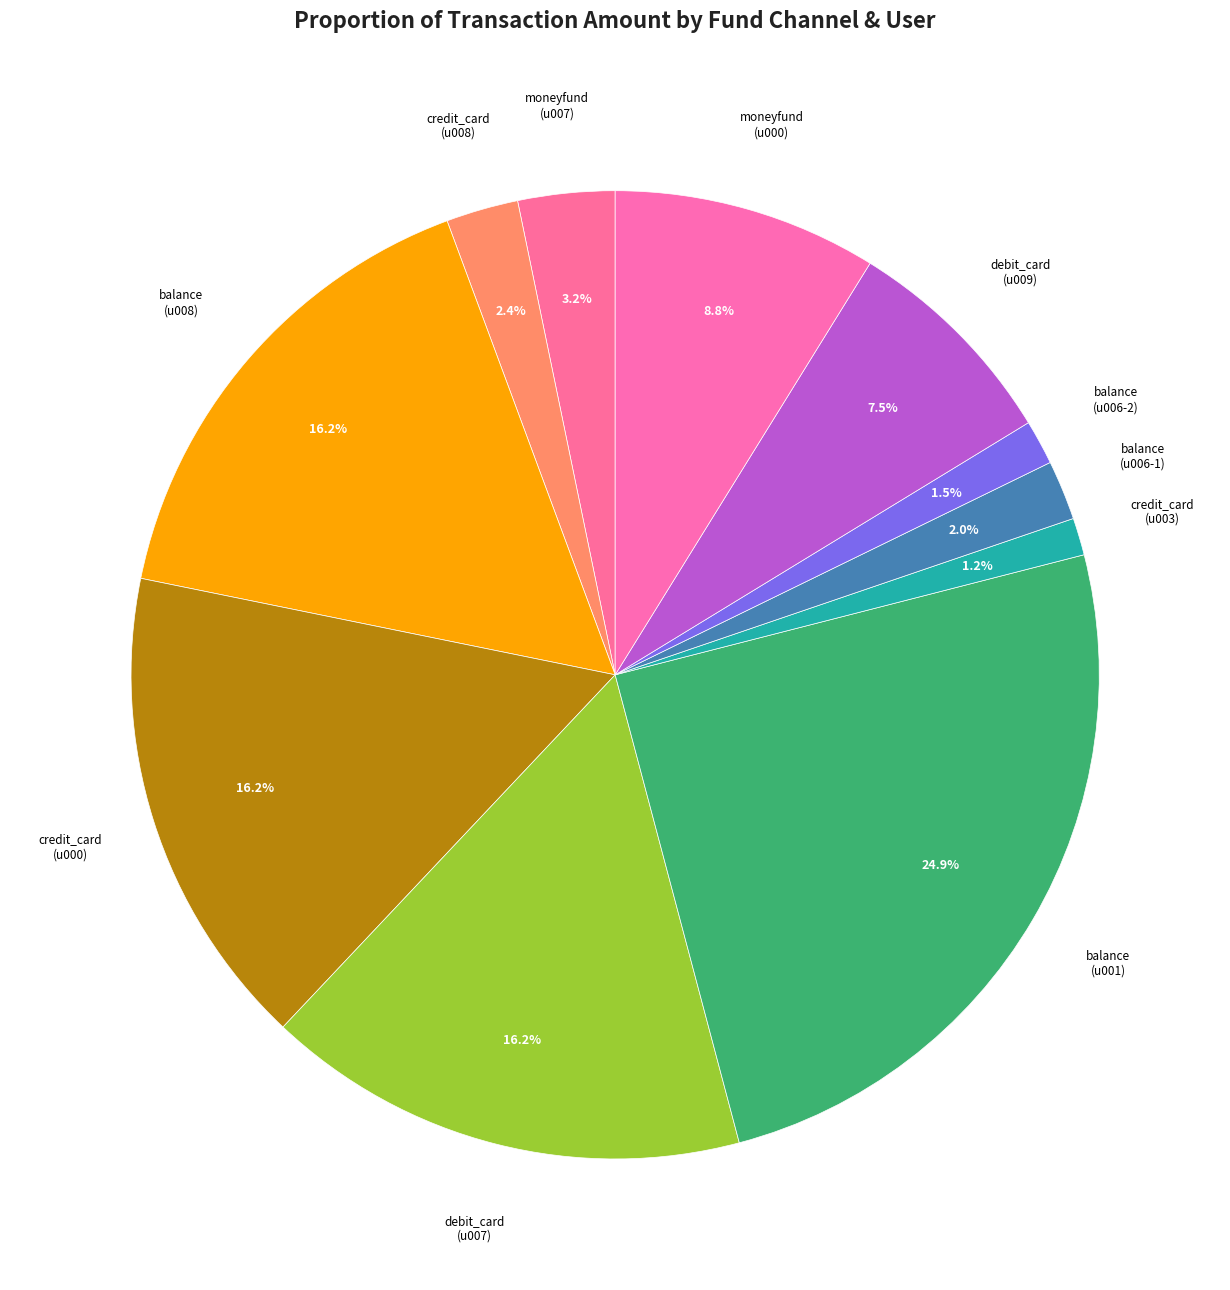

What is the smallest slice in the pie chart?

credit_card (u003)